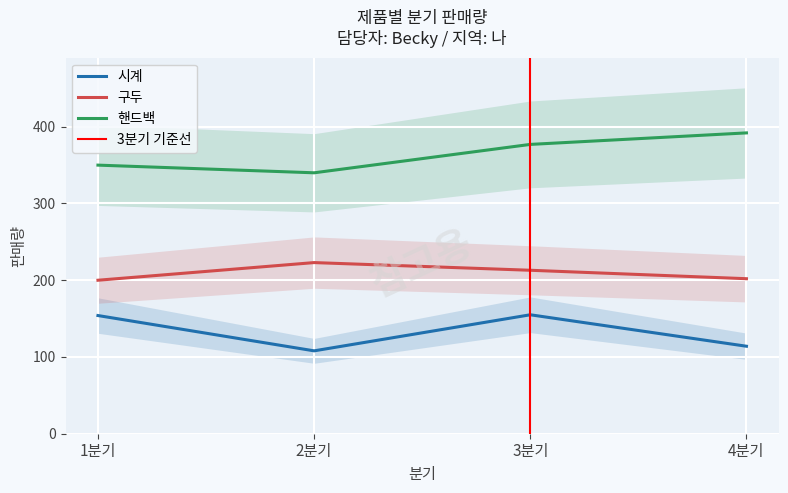

At 4분기, list the series in order from largest to smallest.

핸드백, 구두, 시계